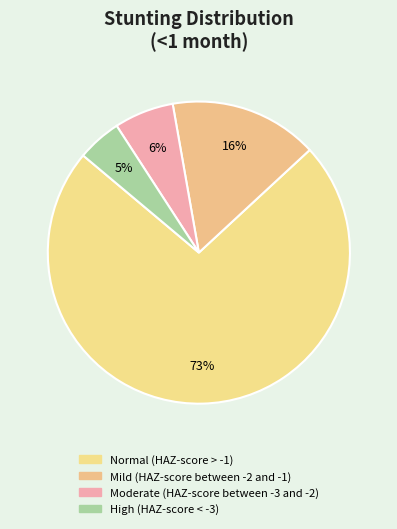

To the nearest percent, what percentage of the pie is High (HAZ-score < -3)?

5%